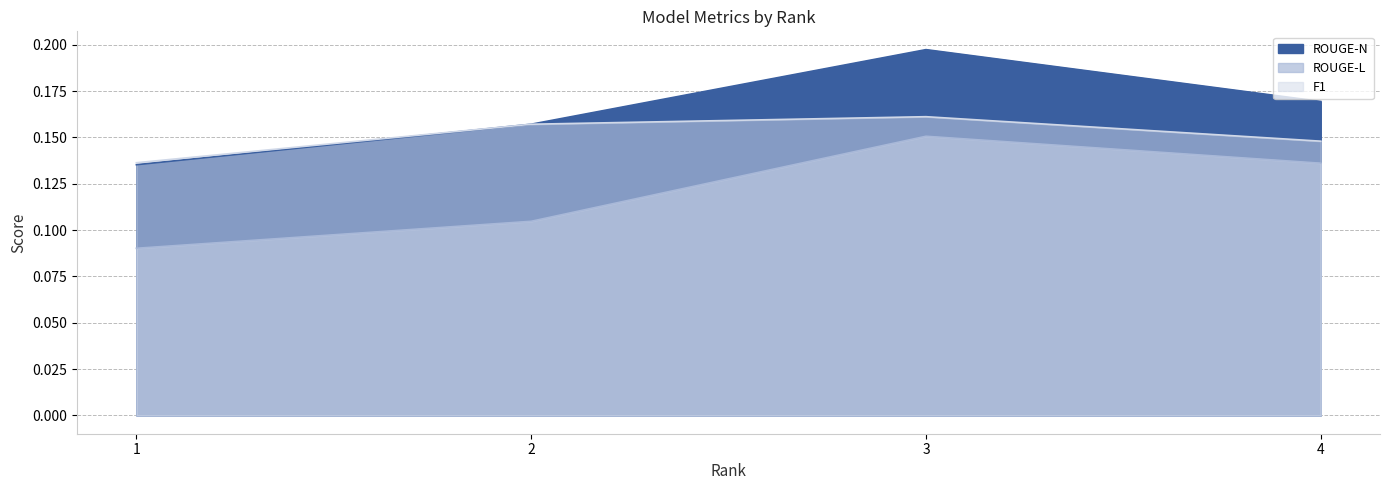

What is the total value across all series at 4?

0.5